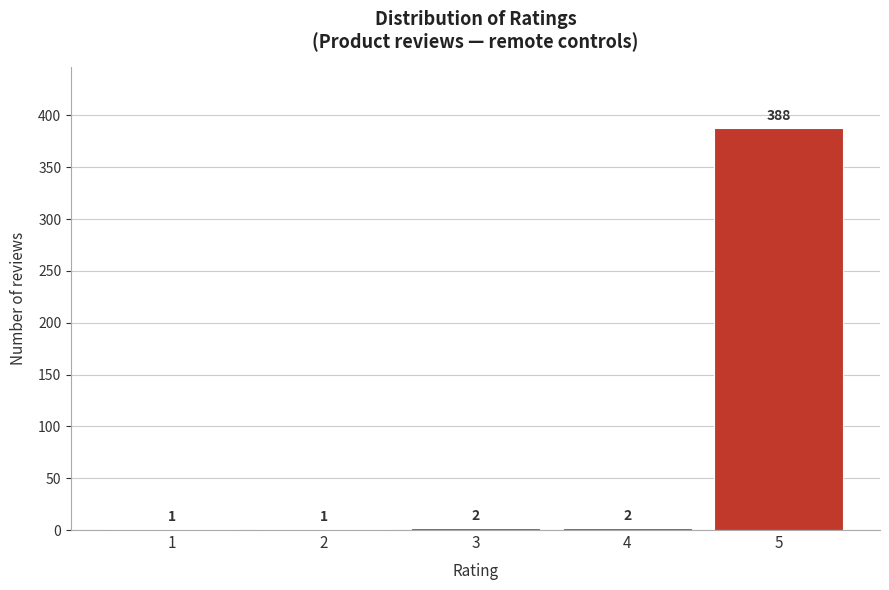

Reading left to right, what are all the values shown in this chart?

1=1	2=1	3=2	4=2	5=388